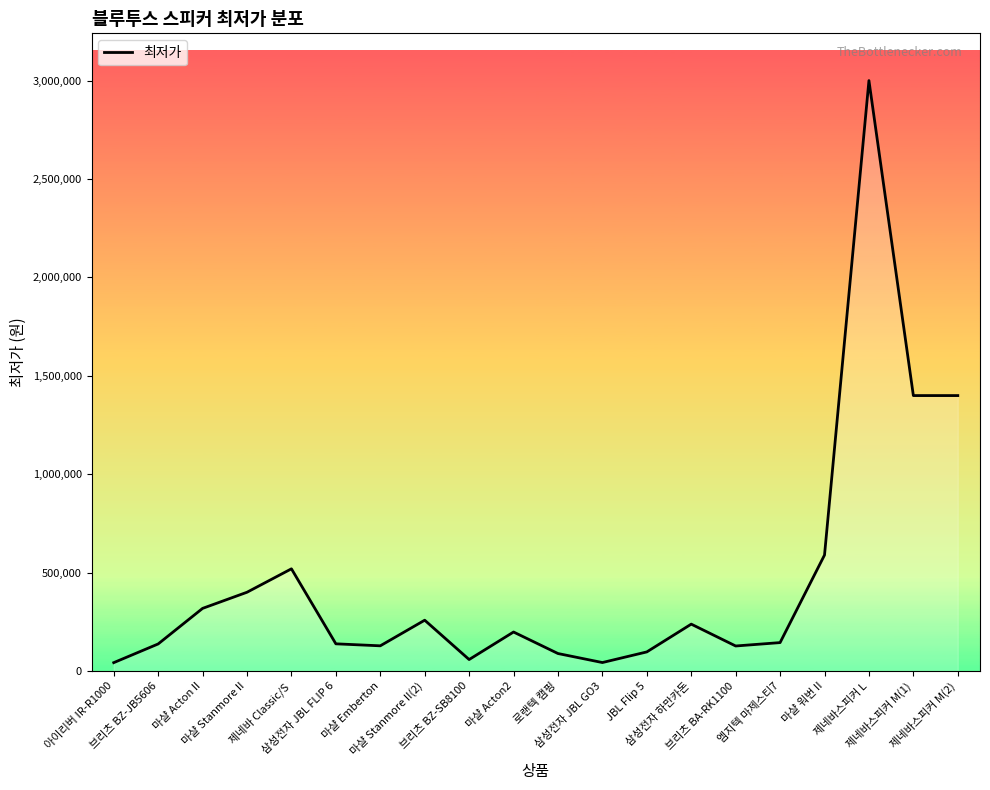

What is the maximum value shown in the chart?

3000000